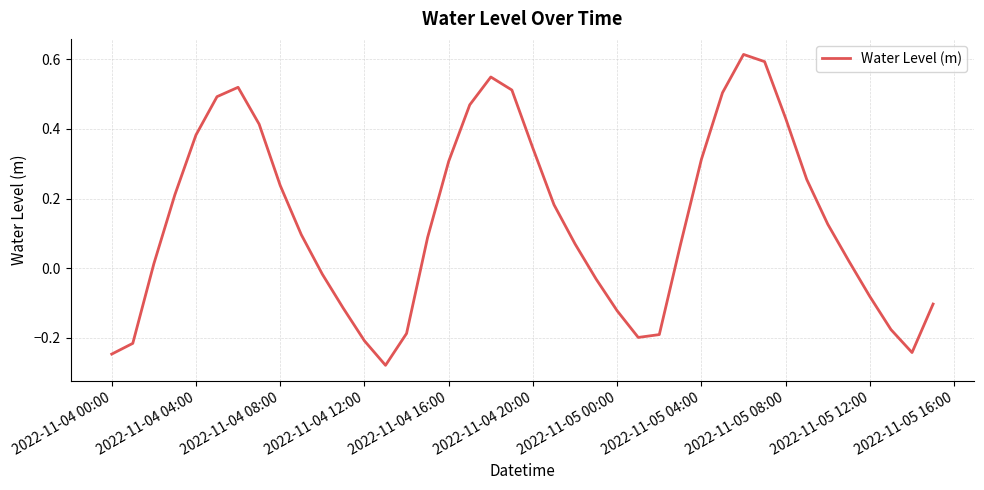

What is the value of the 25th point from the left?

-0.1